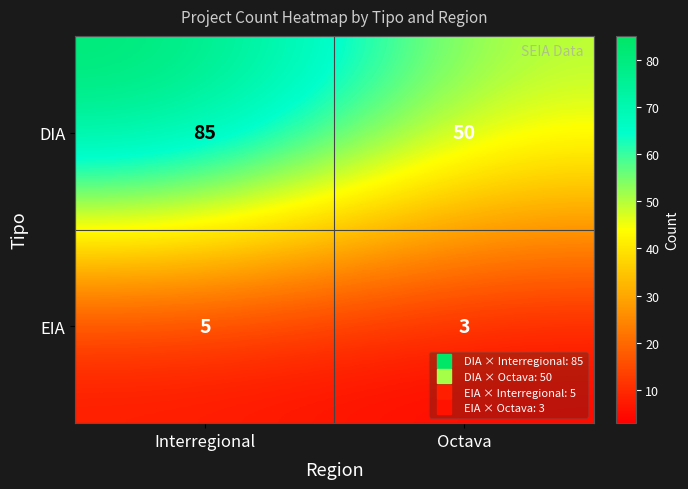

What value does the DIA series have at Octava?

50